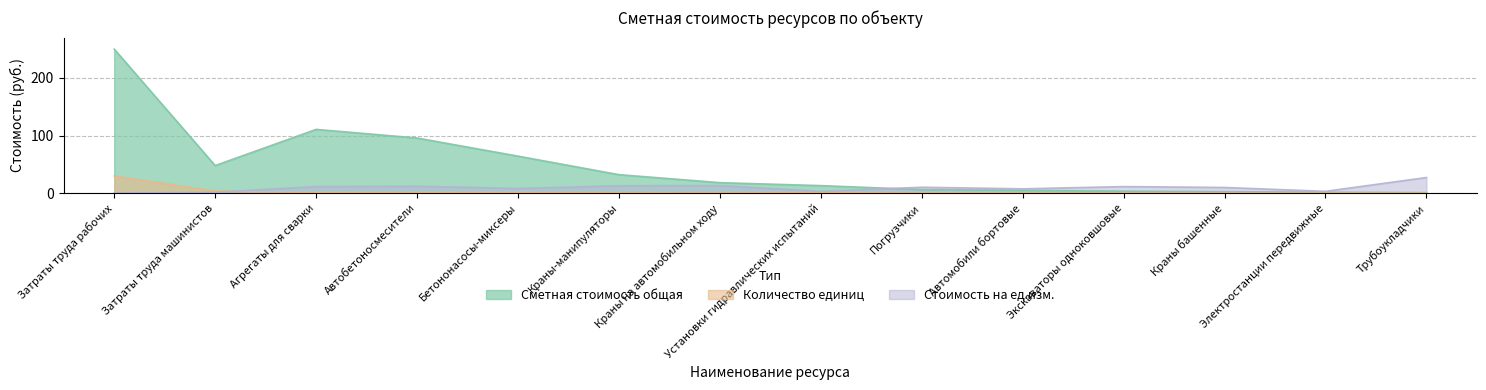

Does the chart display data point markers on the line(s)?

No